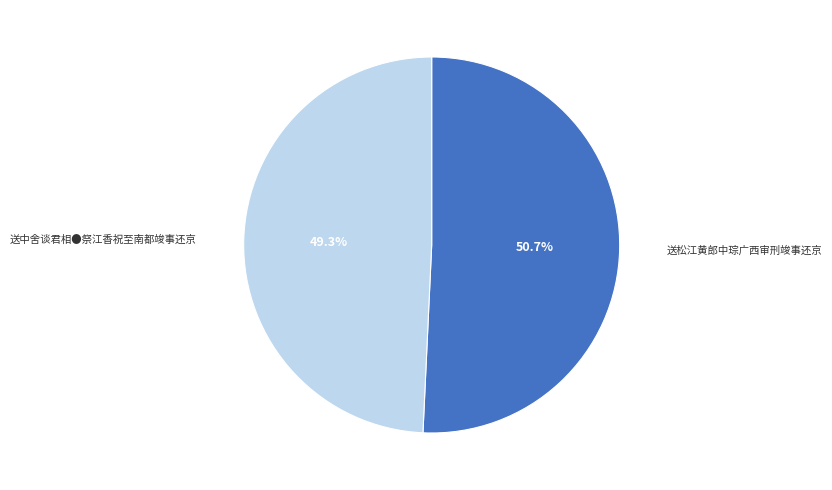

Which has a higher value, 送松江黄郎中琮广西审刑竣事还京 or 送中舍谈君相●祭江香祝至南都竣事还京?

送松江黄郎中琮广西审刑竣事还京